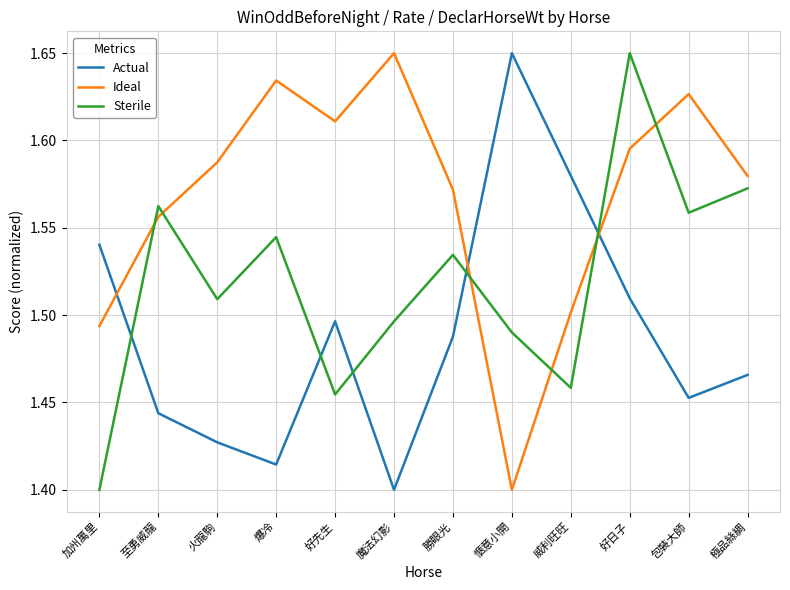

What position from the left is 威利旺旺?

9